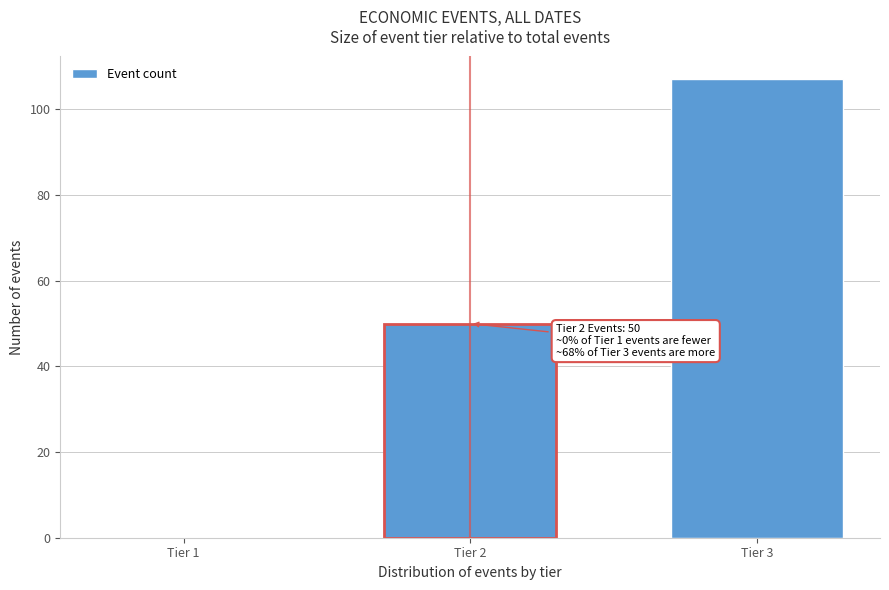

Reading left to right, what are all the values shown in this chart?

Tier 1=0	Tier 2=50	Tier 3=107